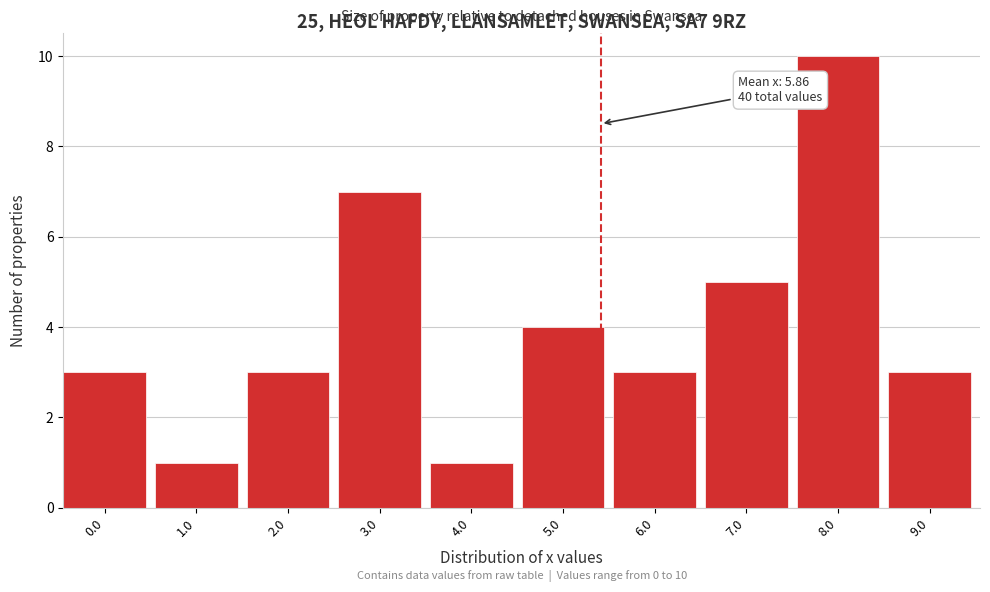

Reading right to left, transcribe all the data shown in this chart.

9.0=3	8.0=10	7.0=5	6.0=3	5.0=4	4.0=1	3.0=7	2.0=3	1.0=1	0.0=3